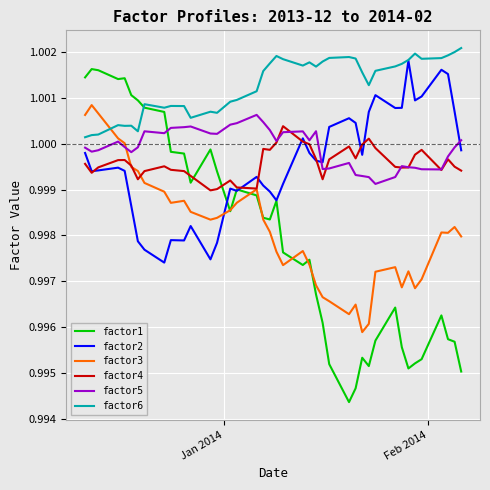

True or false: factor4 and factor6 cross at least once.

False